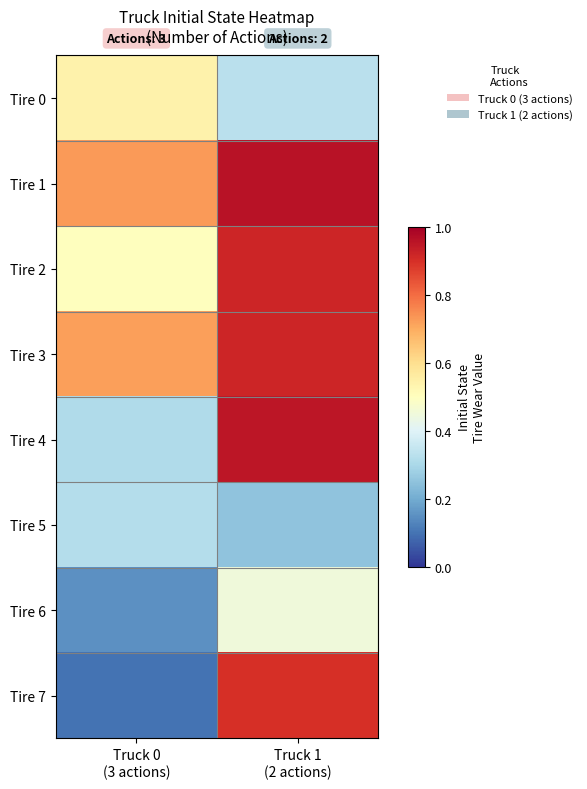

Rank the series by their maximum value, from lowest to highest.

Tire 5, Tire 6, Tire 0, Tire 7, Tire 2, Tire 3, Tire 4, Tire 1